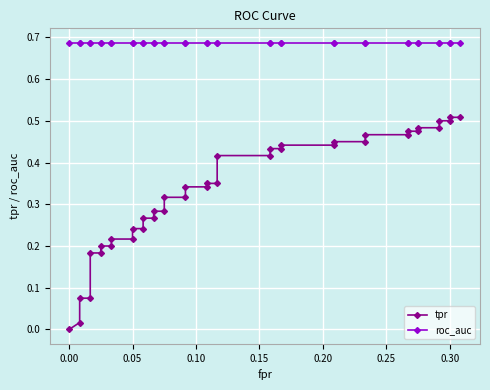

Is this an area chart (filled region under the line)?

No